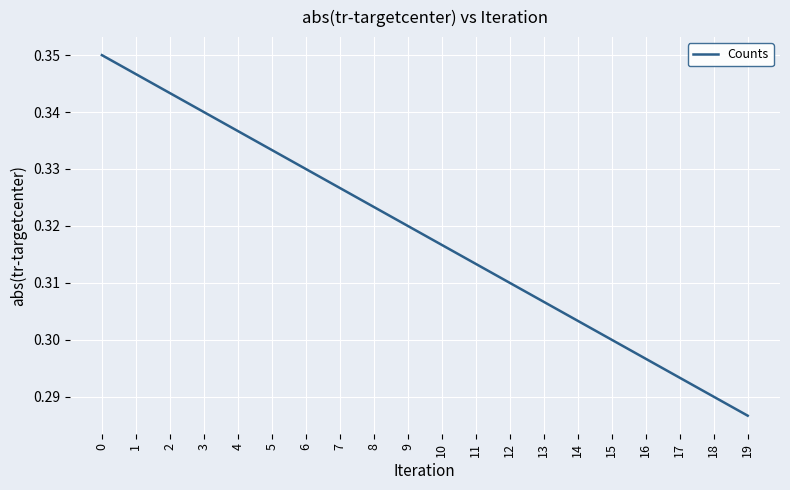

The value at 2 is 0.1. True or false?

False